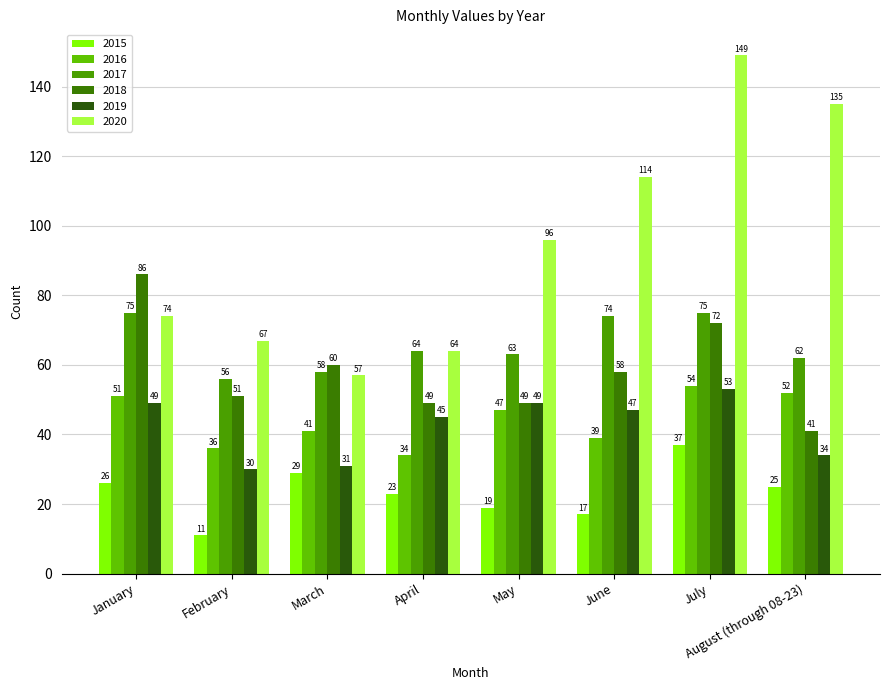

What are all the series names shown in the legend?

2015, 2016, 2017, 2018, 2019, 2020